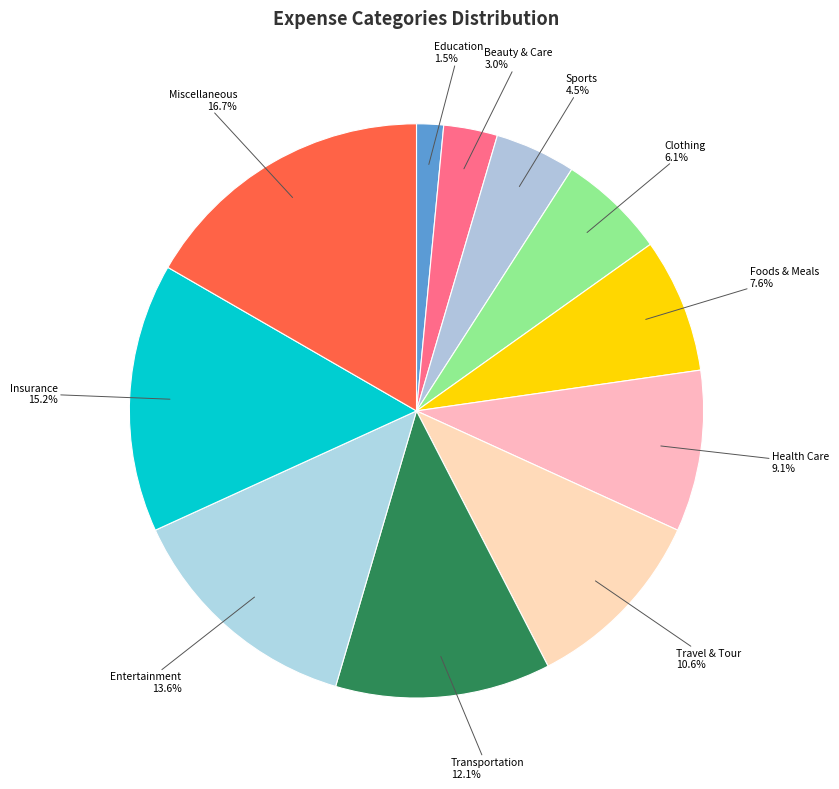

How many slices are in this pie chart?

11